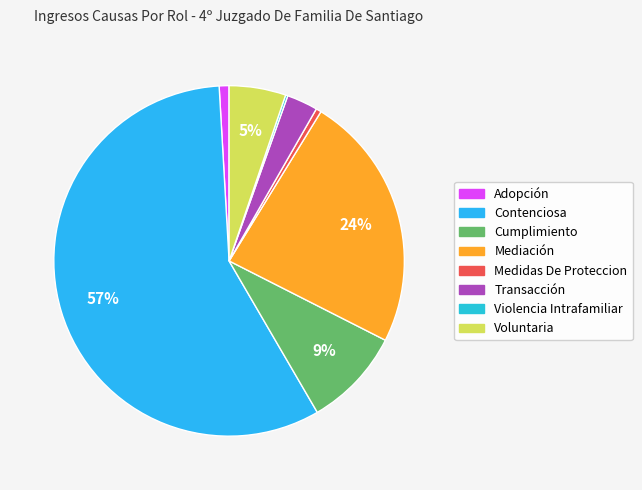

To the nearest percent, what portion does Adopción represent?

1%